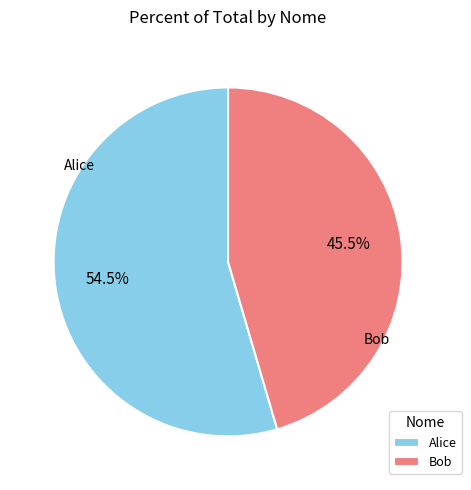

To the nearest percent, what is the combined percentage of Bob and Alice?

100%